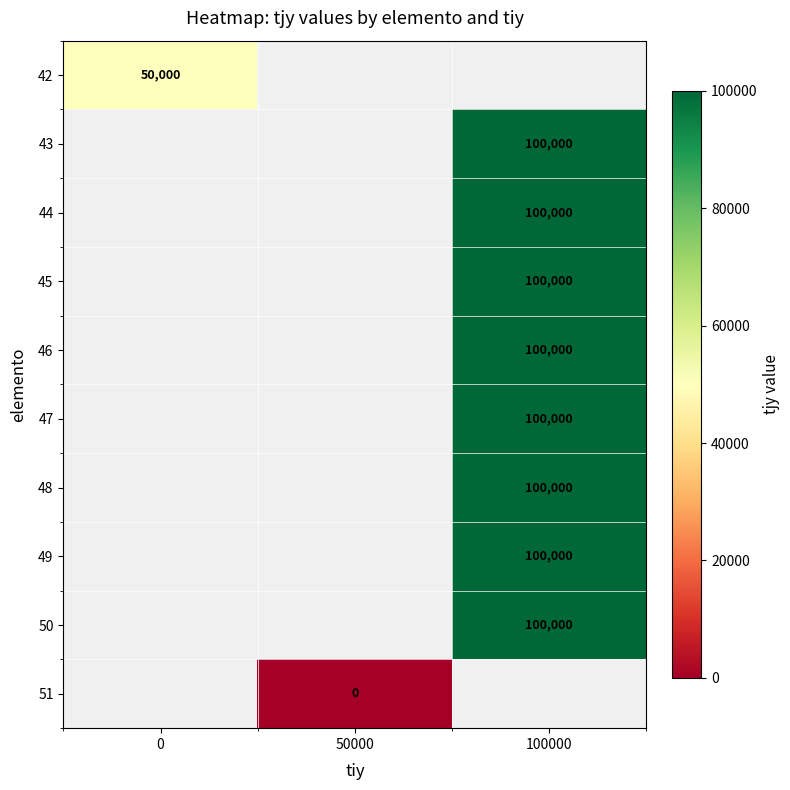

Between 0 and 50000, which is larger?

50000